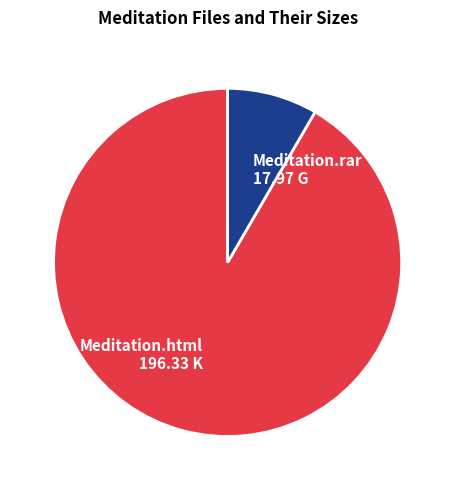

Which category has the biggest portion of the pie?

Meditation.html